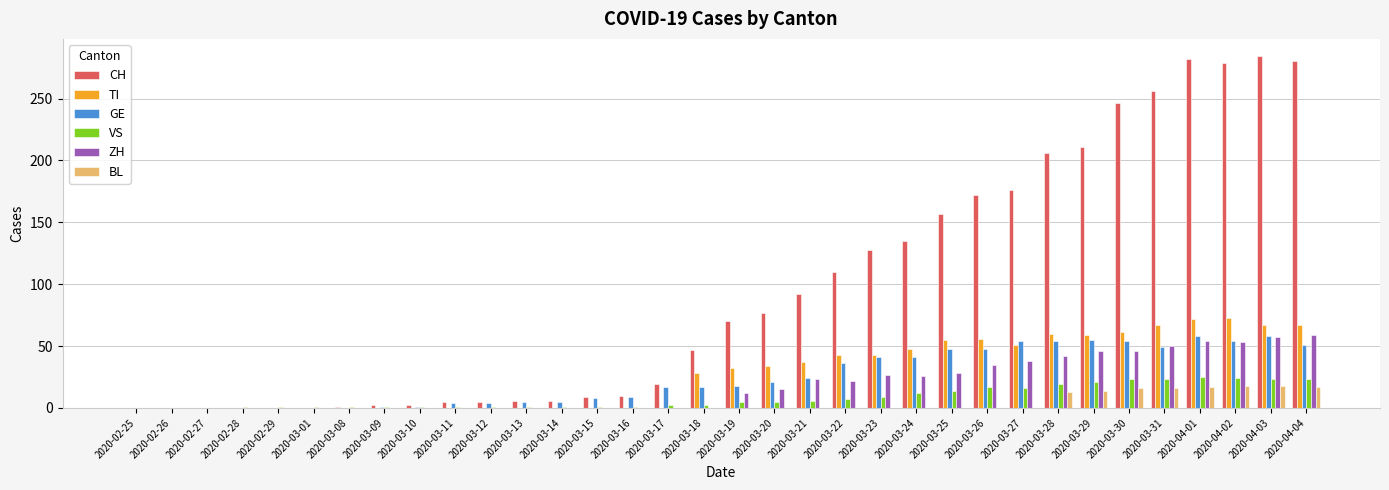

What is the sum of all TI values?

953